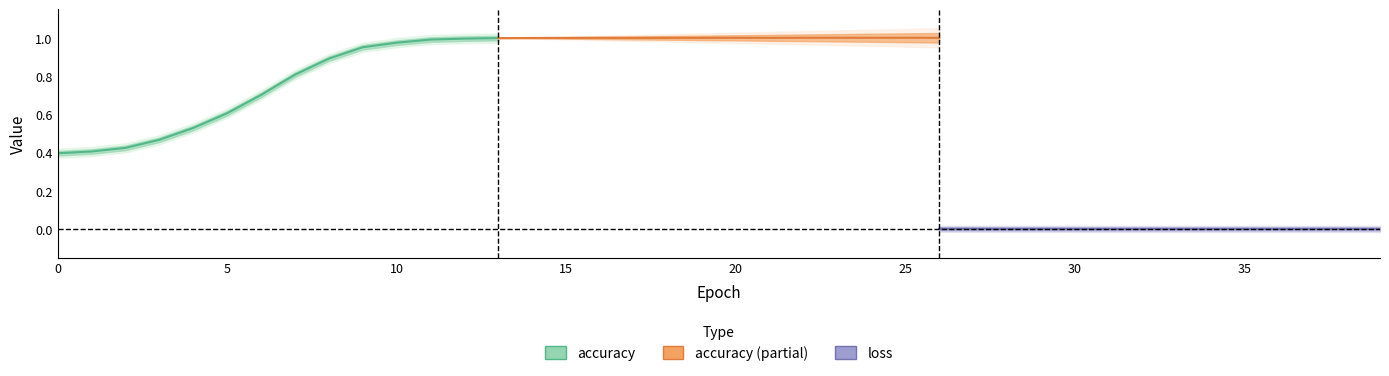

Between 20 and 28, which series saw the biggest shift?

loss